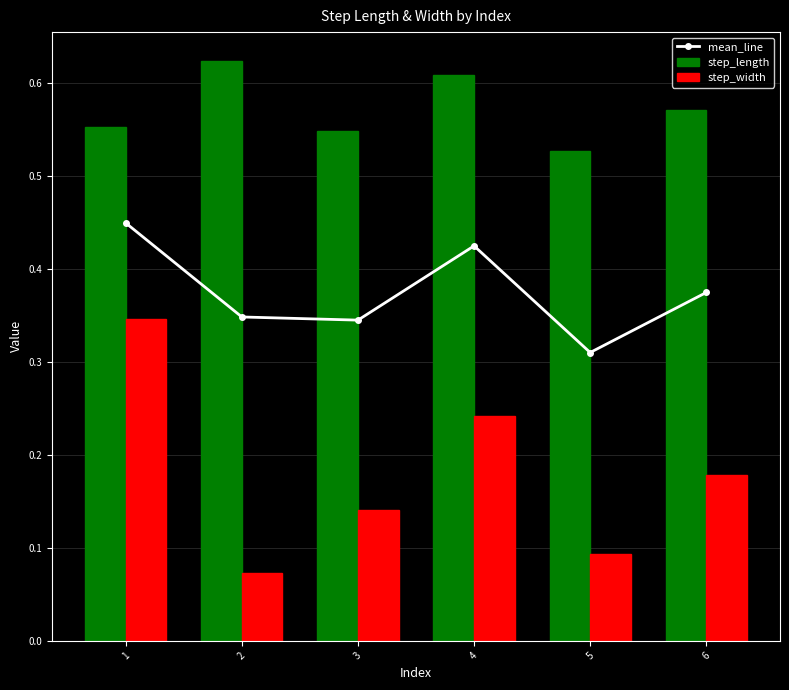

At which label is step_length closest to 0?

5